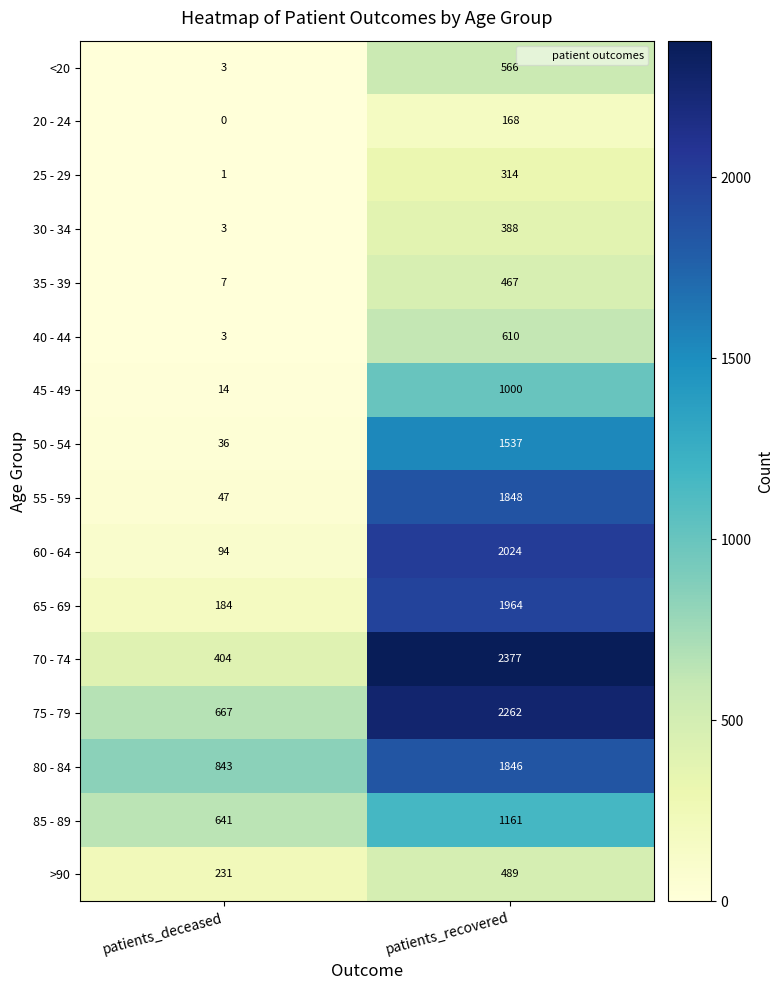

Which category has the lowest value across all series?

patients_deceased